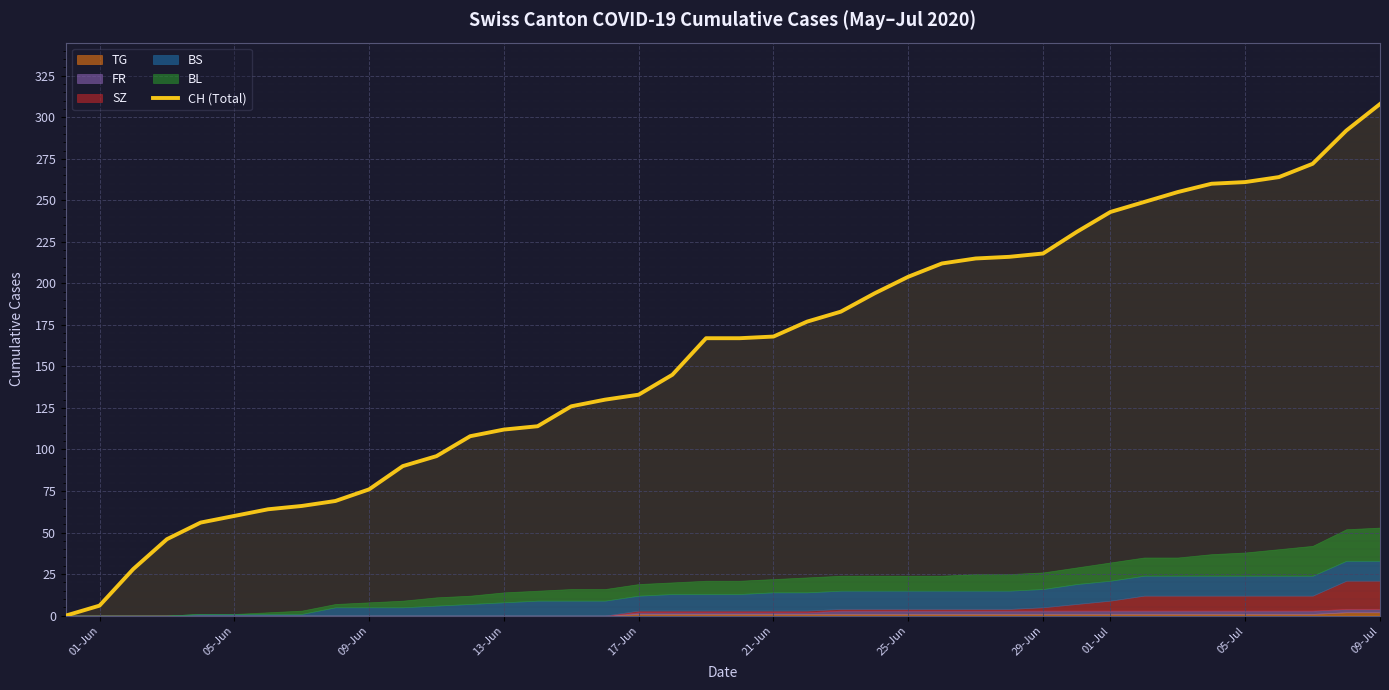

At which label does CH (Total) reach its peak?

09-Jul